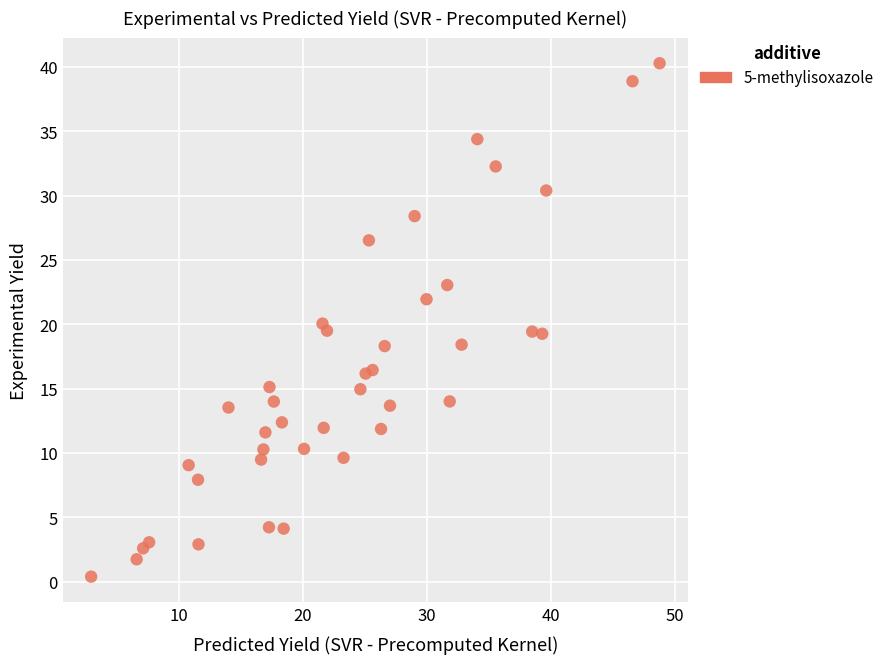

What is the range of X values (max minus min)?

45.9